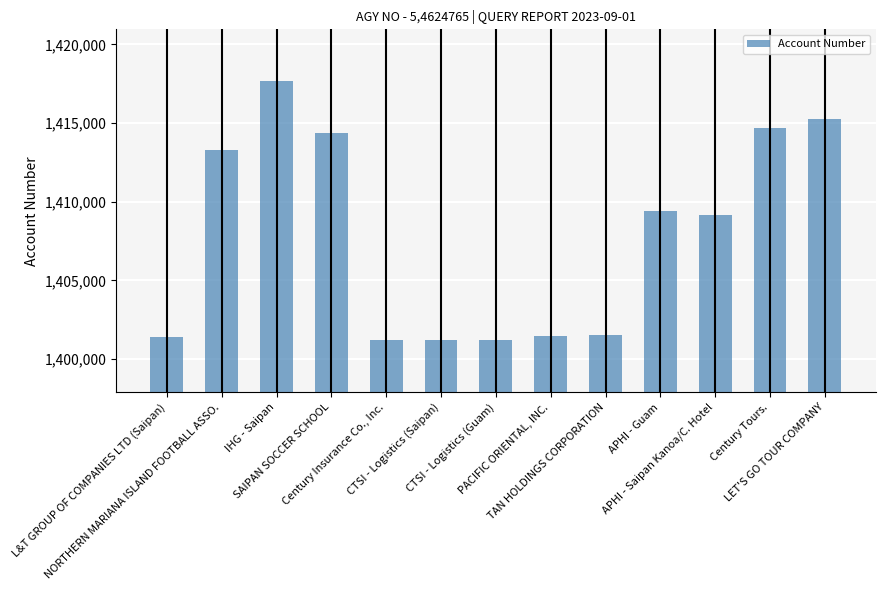

Rank the categories by value from highest to lowest.

IHG - Saipan, LET'S GO TOUR COMPANY, Century Tours., SAIPAN SOCCER SCHOOL, NORTHERN MARIANA ISLAND FOOTBALL ASSO., APHI - Guam, APHI - Saipan Kanoa/C. Hotel, TAN HOLDINGS CORPORATION, PACIFIC ORIENTAL, INC., L&T GROUP OF COMPANIES LTD (Saipan), CTSI - Logistics (Saipan), CTSI - Logistics (Guam), Century Insurance Co., Inc.